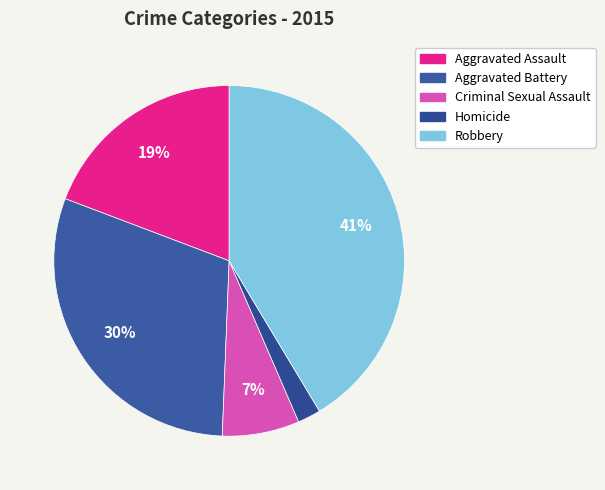

Is there any slice that represents more than half of the pie?

No